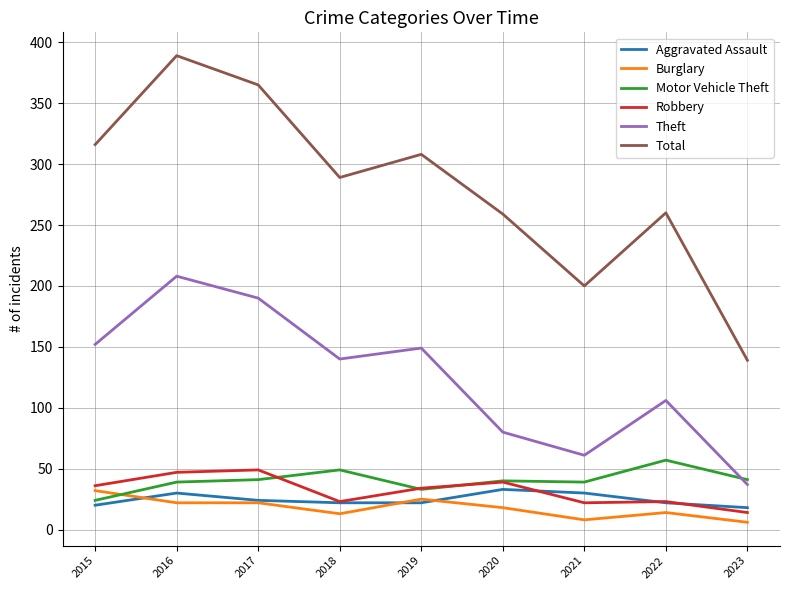

Does the chart have visible grid lines?

Yes